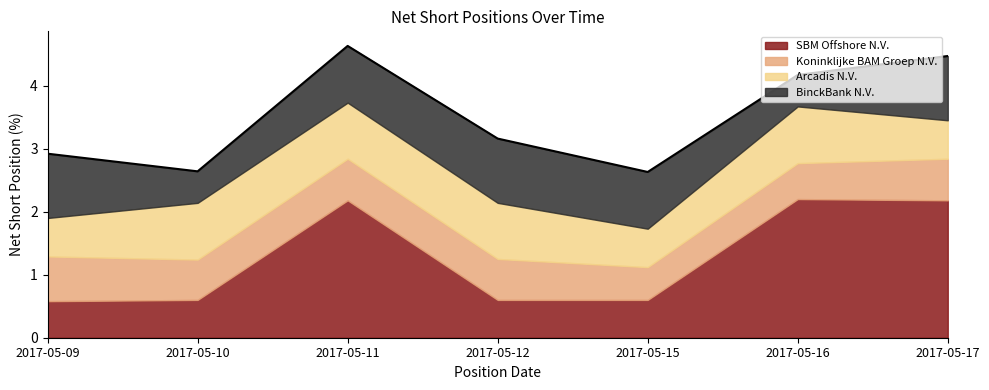

Rank the categories by SBM Offshore N.V. value from lowest to highest.

2017-05-09, 2017-05-10, 2017-05-12, 2017-05-15, 2017-05-11, 2017-05-17, 2017-05-16